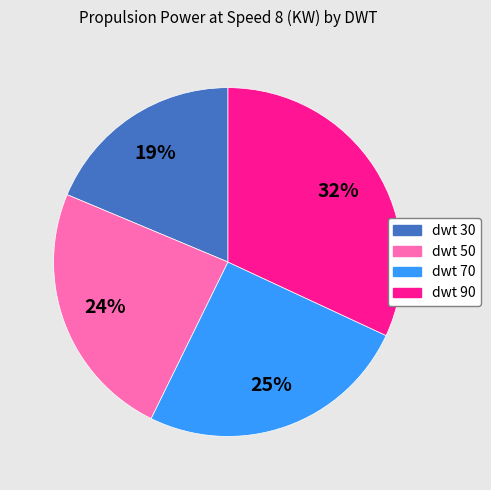

Do dwt 70 and dwt 90 together represent more than half of the pie?

Yes